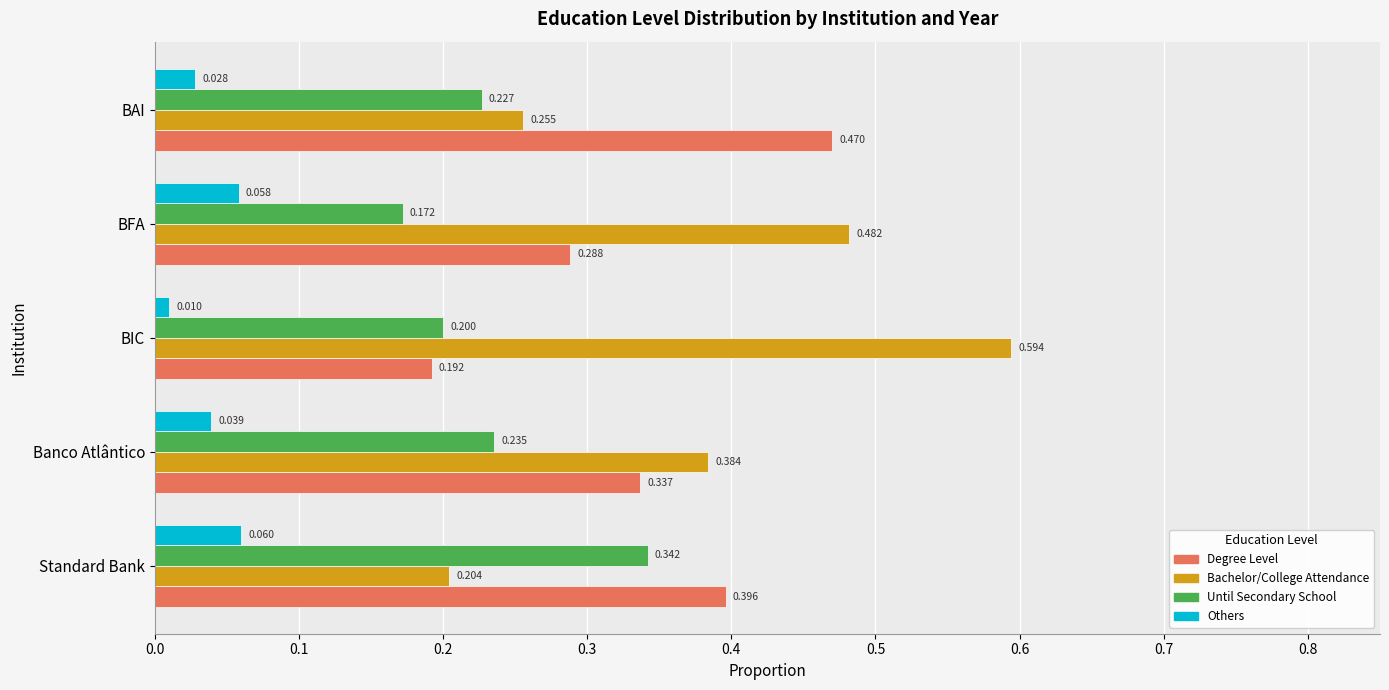

At which label is Degree Level closest to 0?

BIC